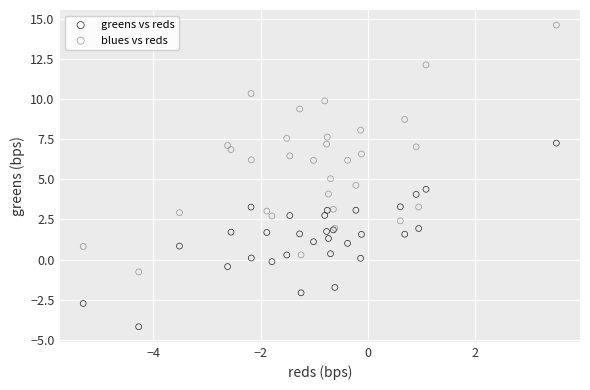

Which series has the widest spread of Y values?

blues vs reds